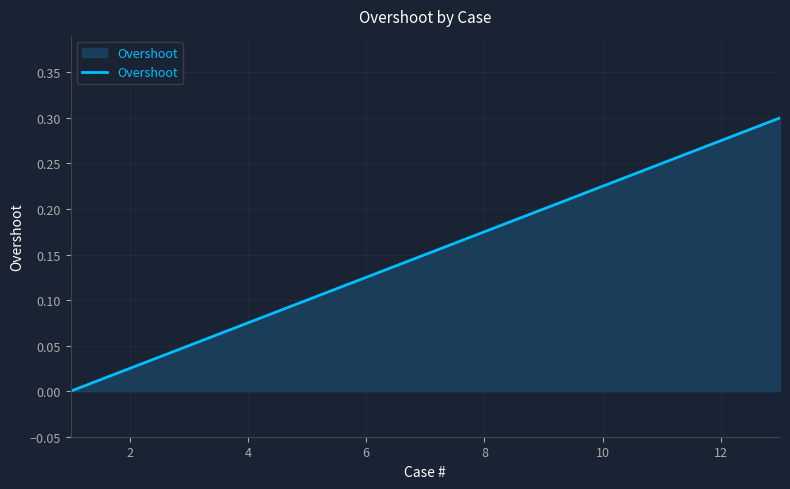

Does the chart display data point markers on the line(s)?

No